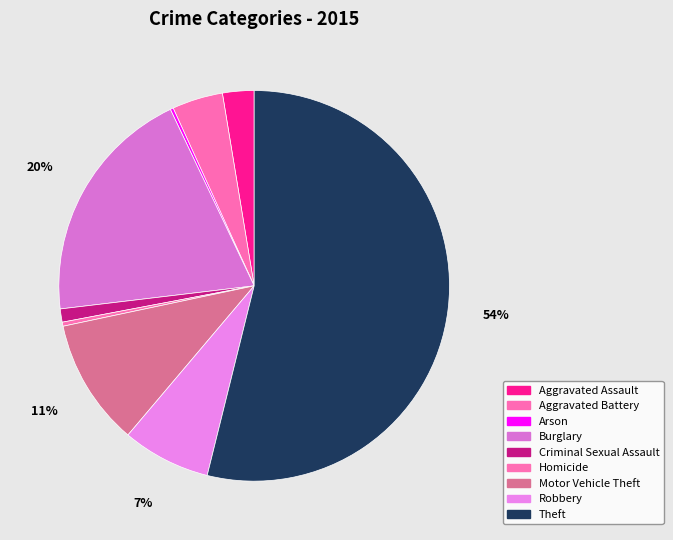

To the nearest percent, what portion does Aggravated Battery represent?

4%